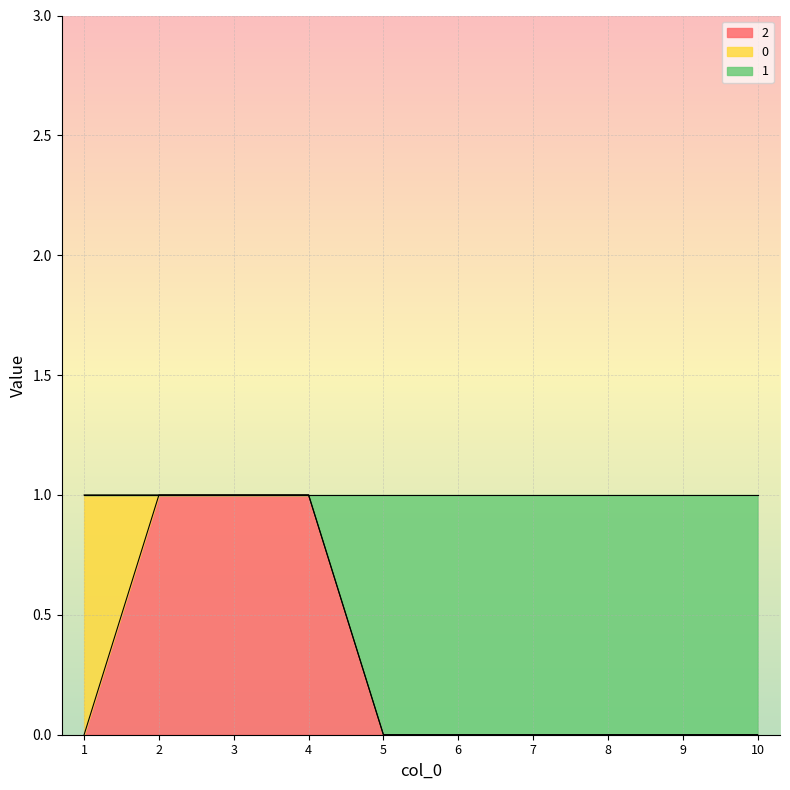

At which label is 1 closest to 0?

5